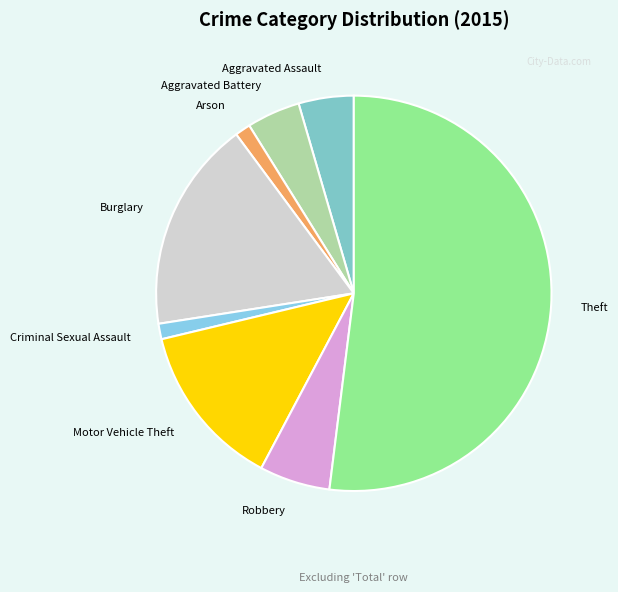

How many slices are in this pie chart?

8